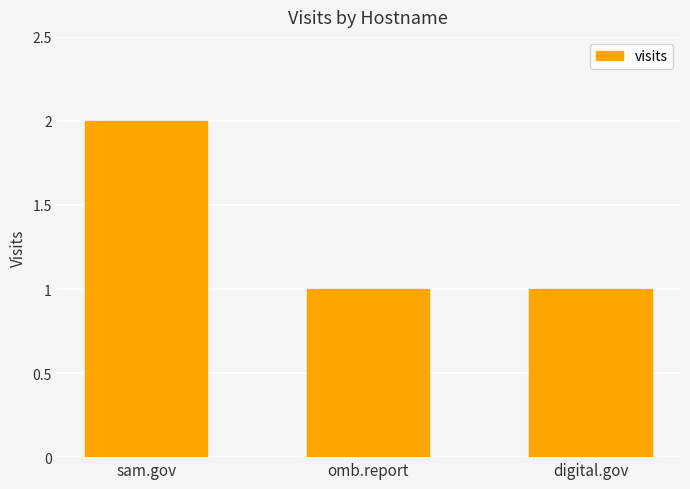

Reading right to left, what are all the values shown in this chart?

1	1	2